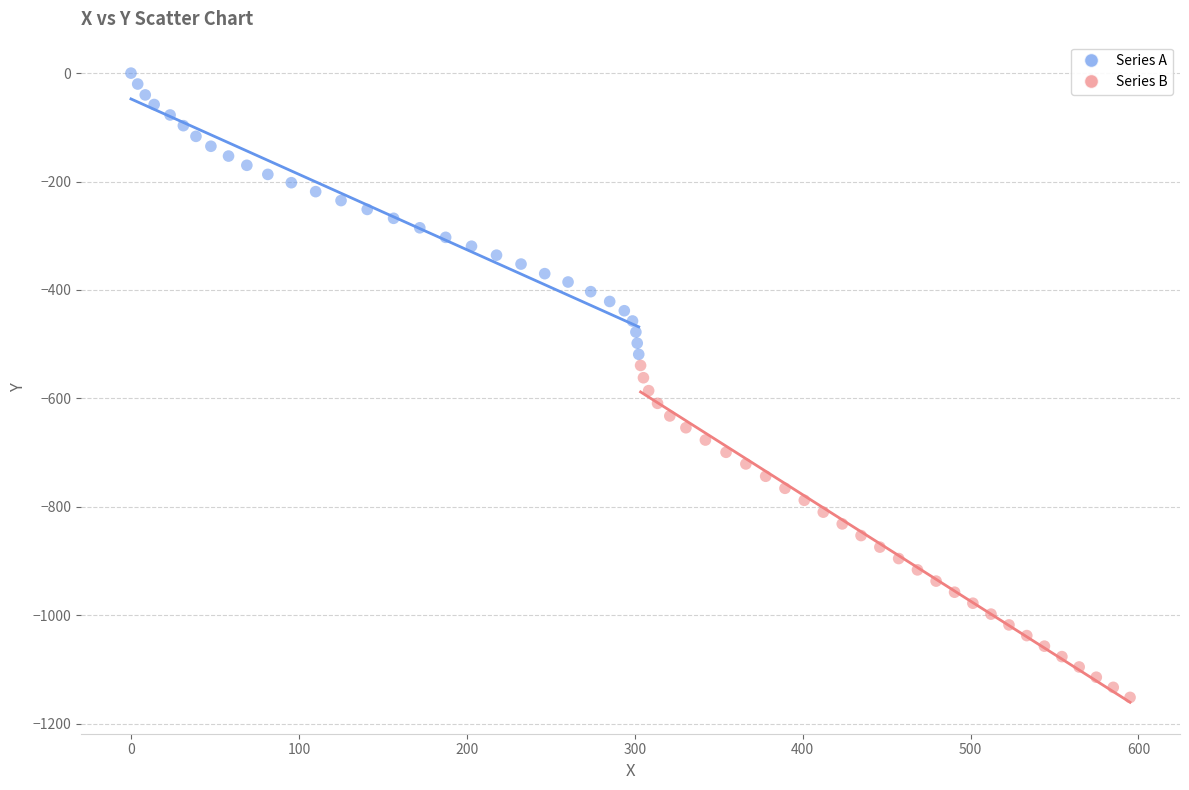

Which series reaches the minimum Y coordinate?

Series B